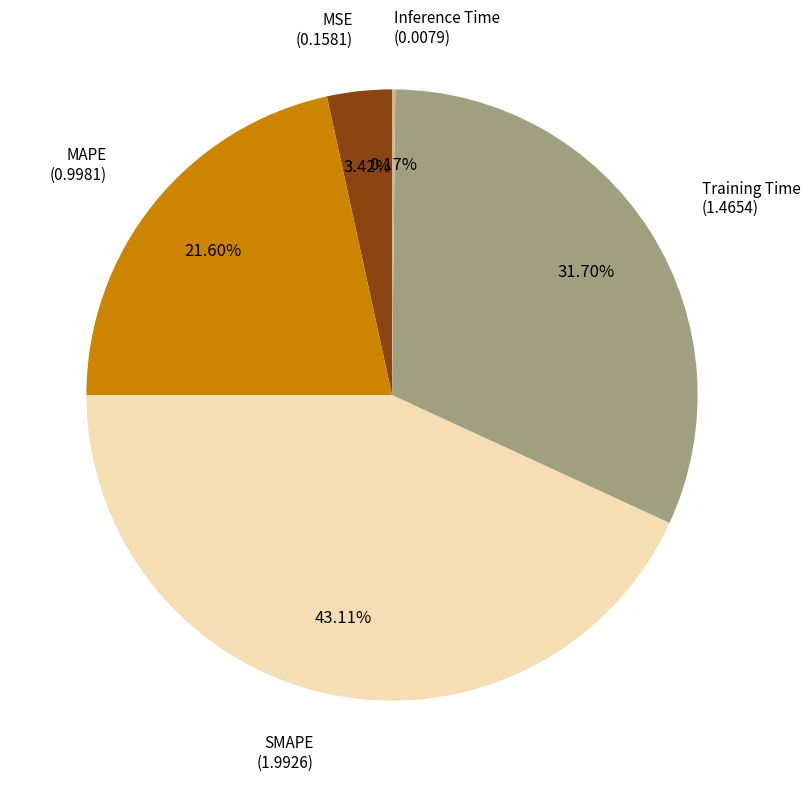

Is there any slice that represents more than half of the pie?

No